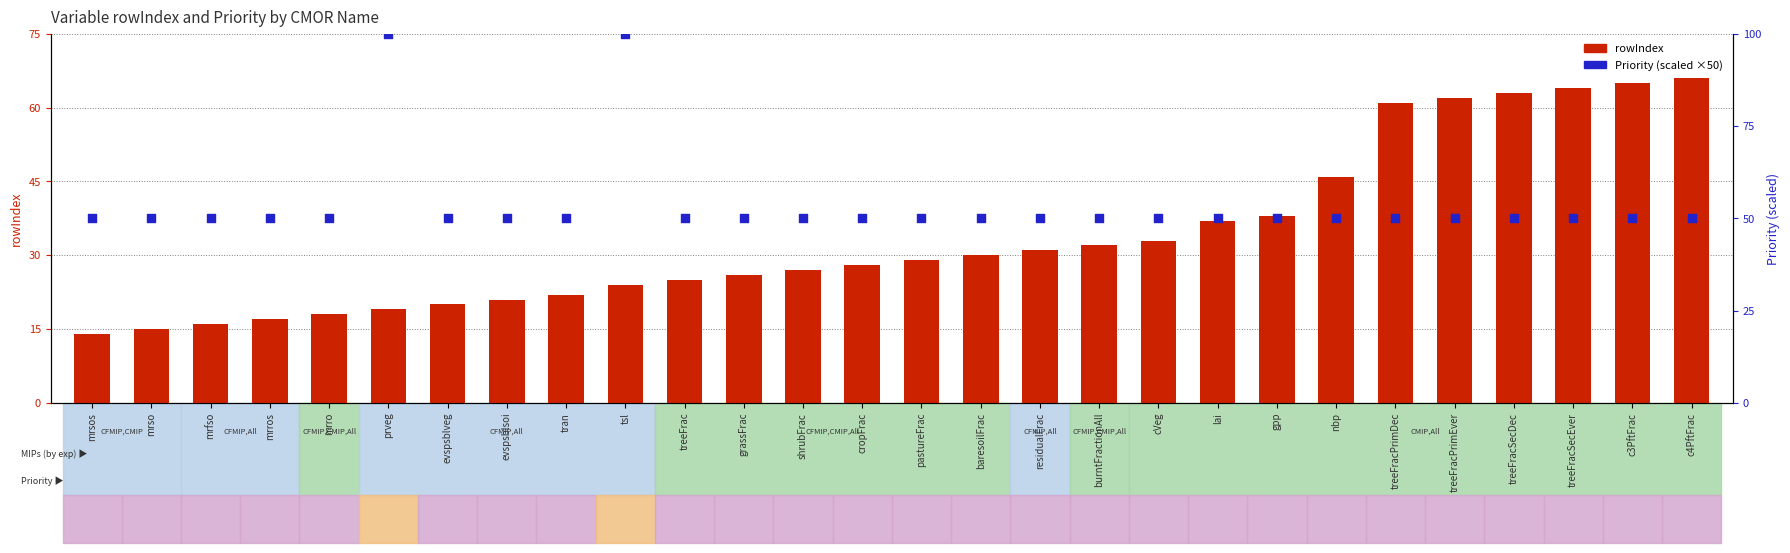

What is the total value across all series at mrsos?

64